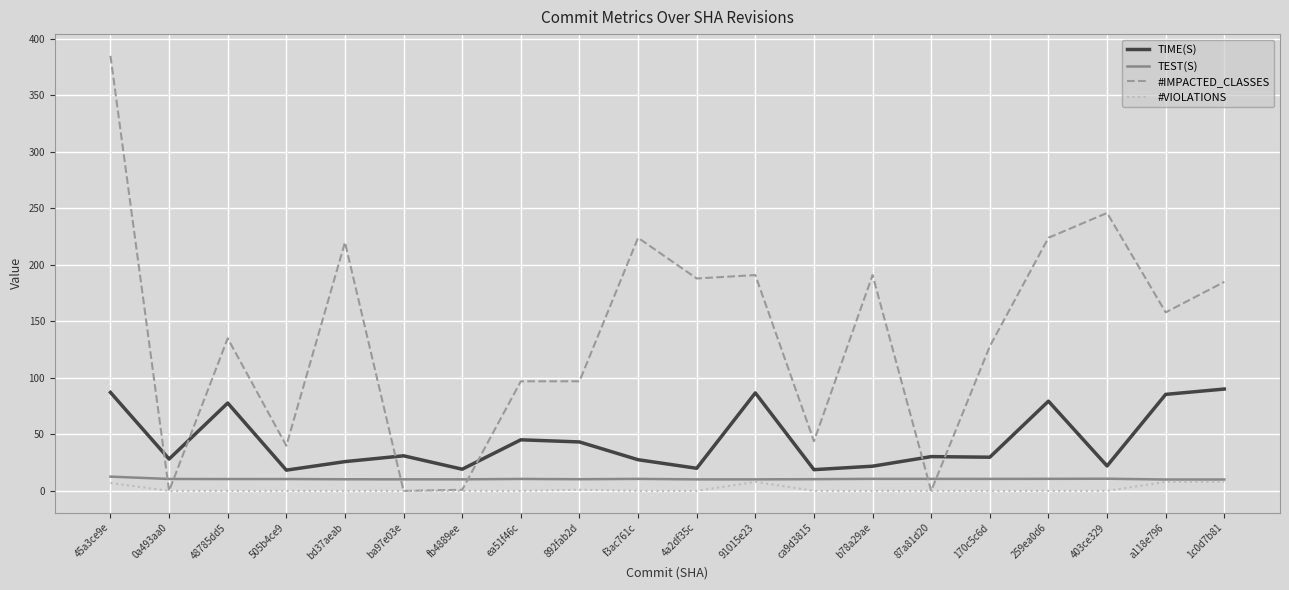

Is the value of TIME(S) at a118e796 greater than the value of #VIOLATIONS at 1c0d7b81?

Yes